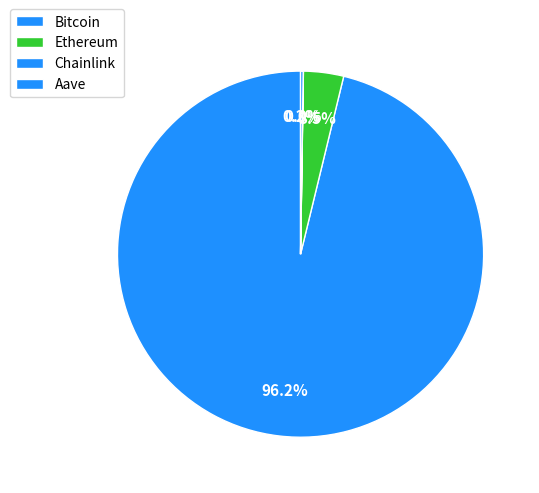

Count the number of slices in the pie.

4